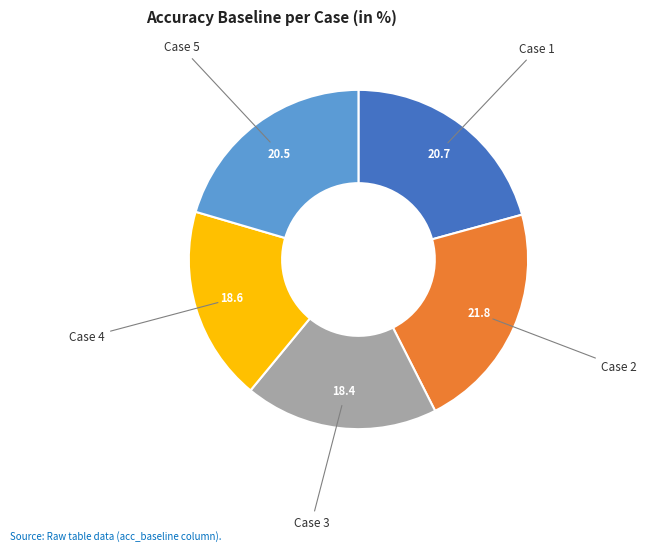

How many slices are in this pie chart?

5